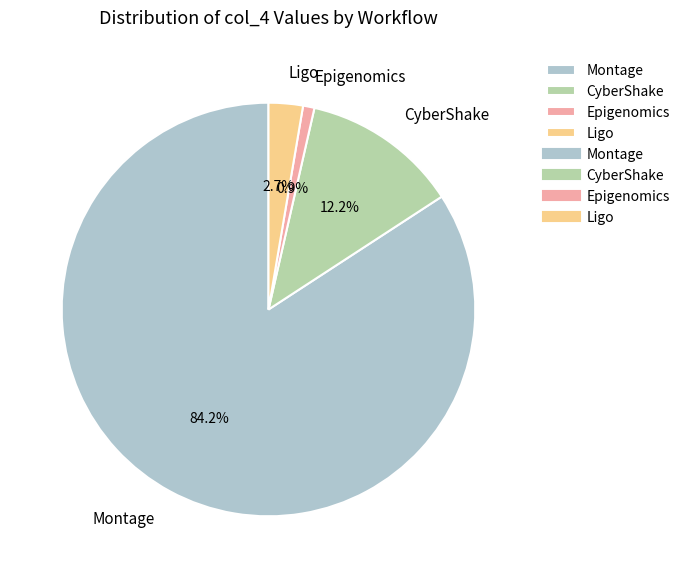

Approximately how many times larger is the value at CyberShake compared to Montage?

0.1